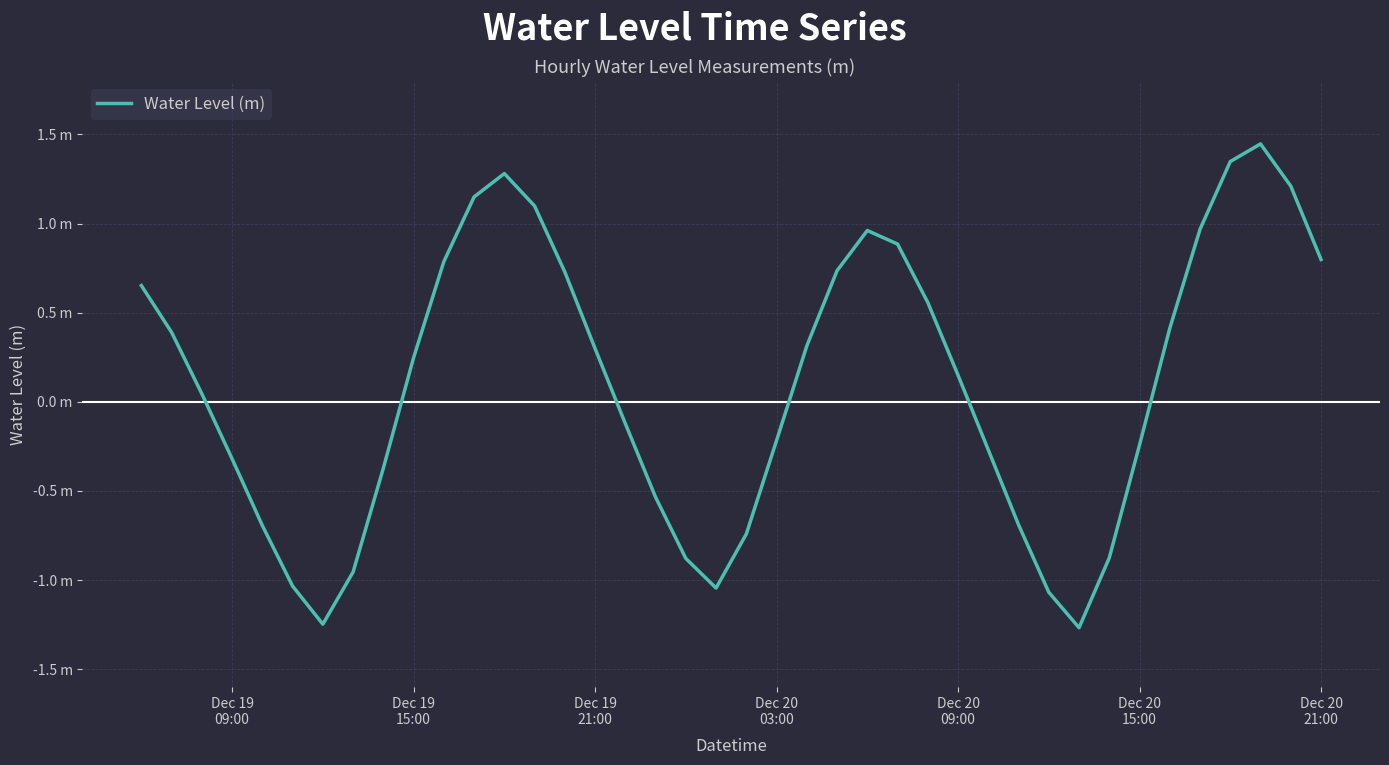

Does the chart display data point markers on the line(s)?

No